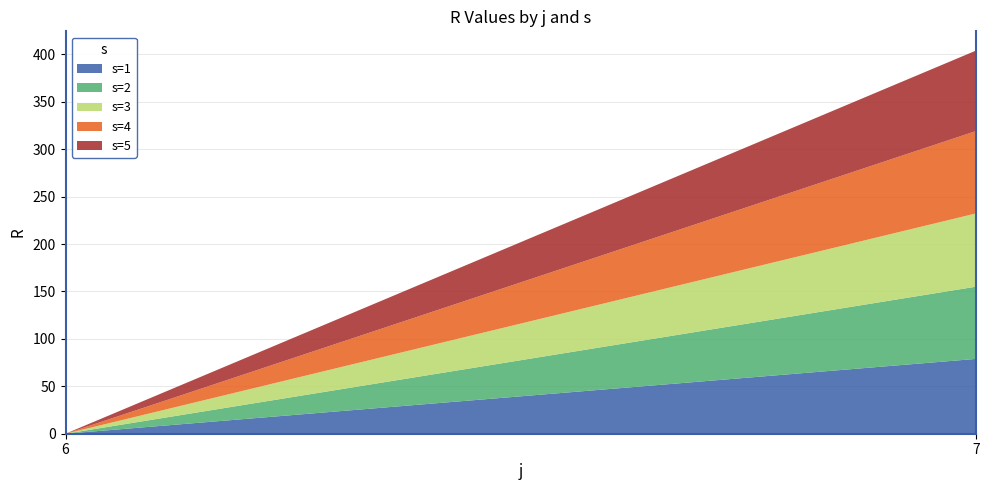

Reading right to left, transcribe the values for s=1.

78.9	0.0